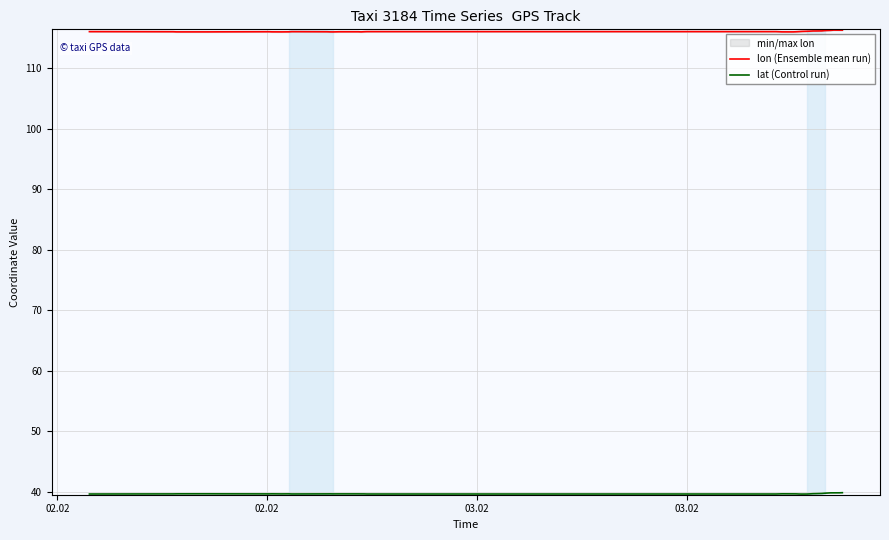

Does the chart display data point markers on the line(s)?

No